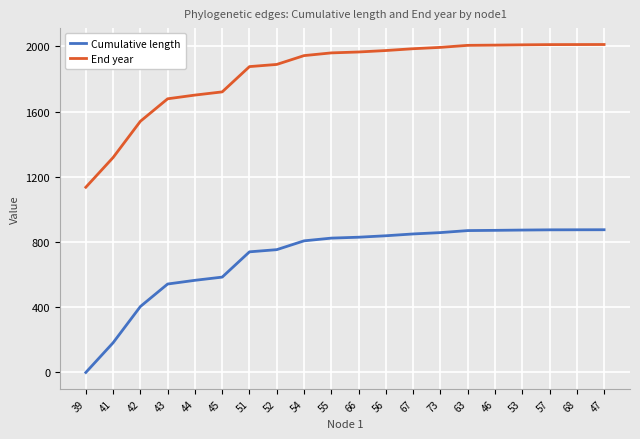

Is the value of Cumulative length at 51 greater than the value of End year at 66?

No